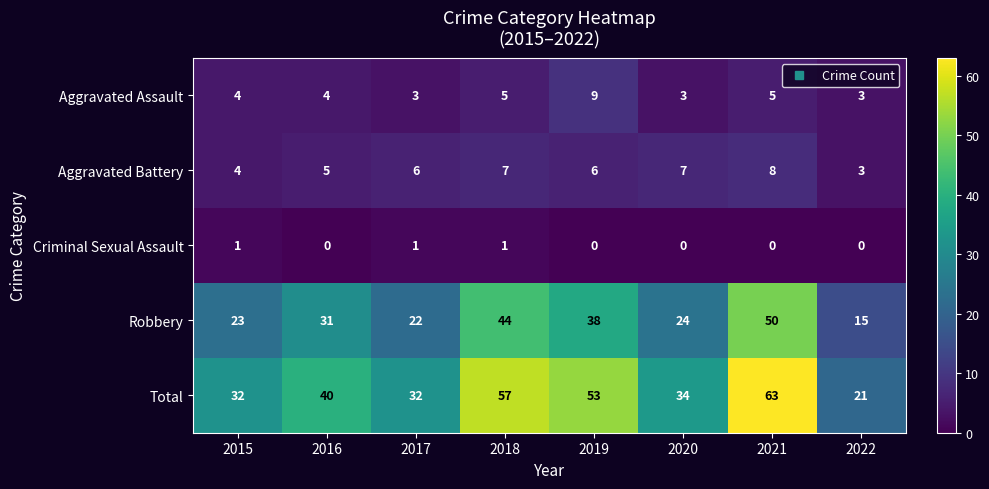

Which series has the widest spread of values?

Total